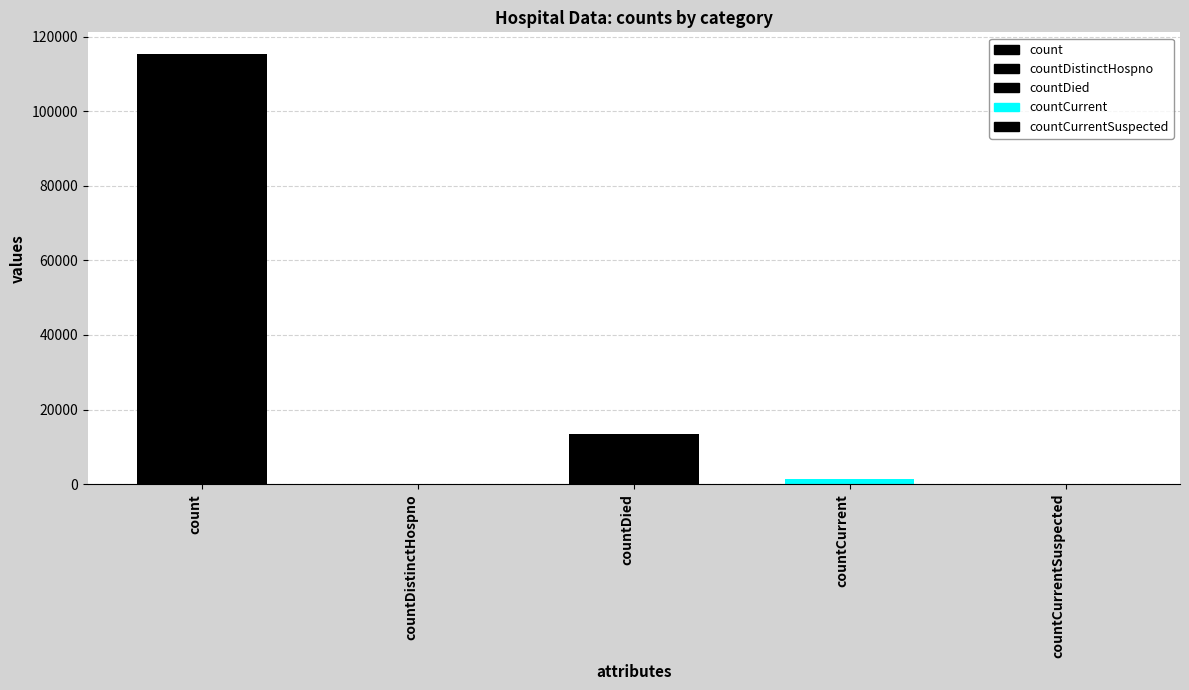

What is the difference between the values at countCurrent and countCurrentSuspected?

1383